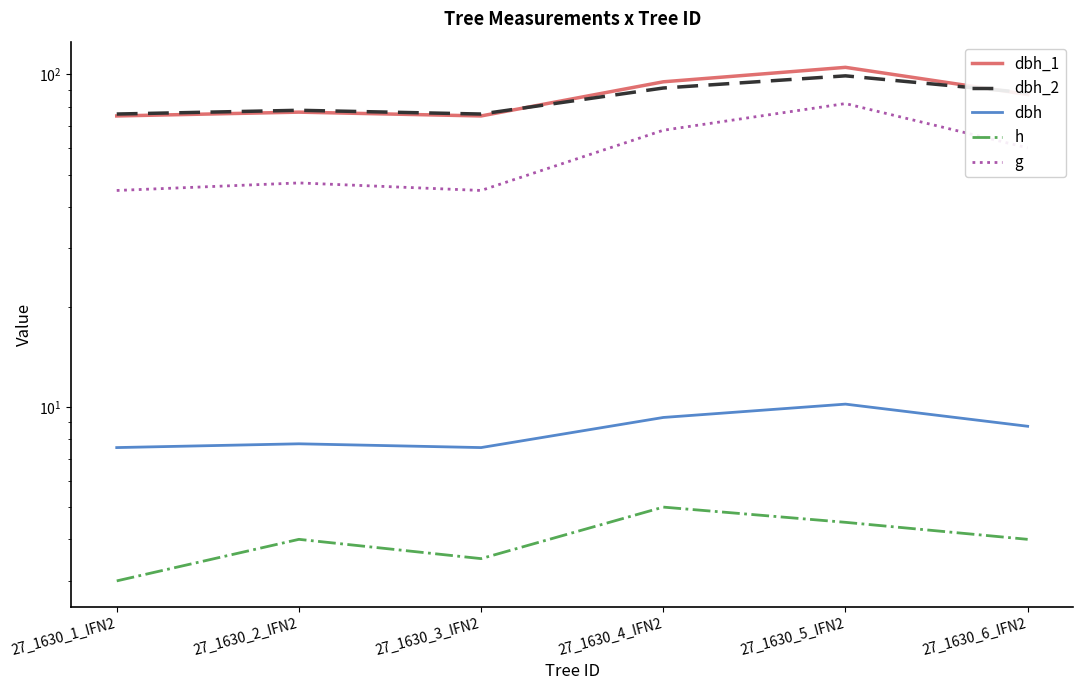

Where is the first local maximum for dbh_2?

27_1630_2_IFN2